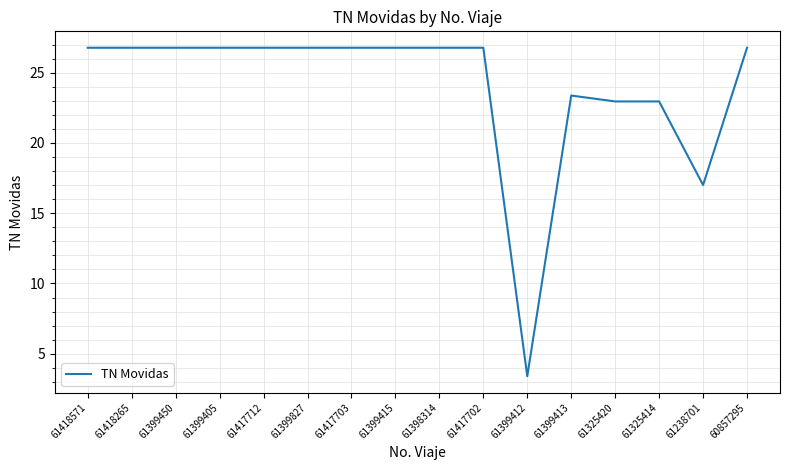

What is the ratio of the value at 61399405 to the value at 61398314?

1.0